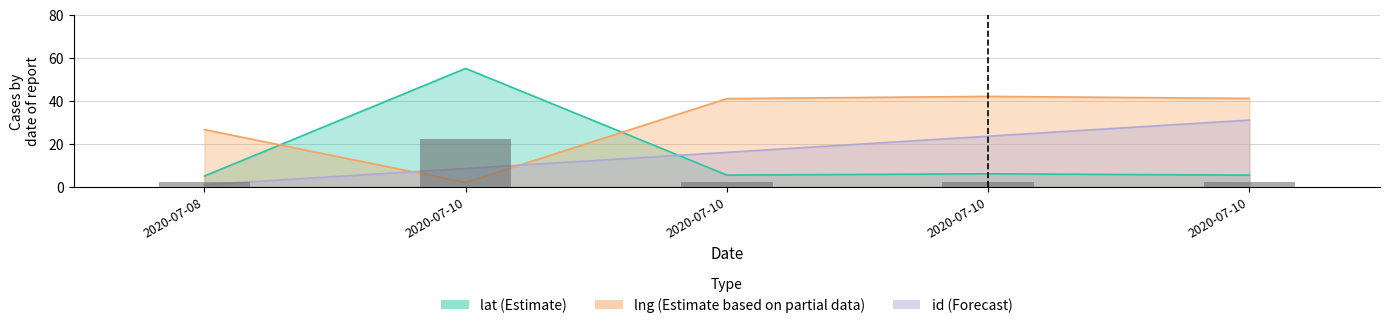

Read the id value at 2020-07-10.

23.5